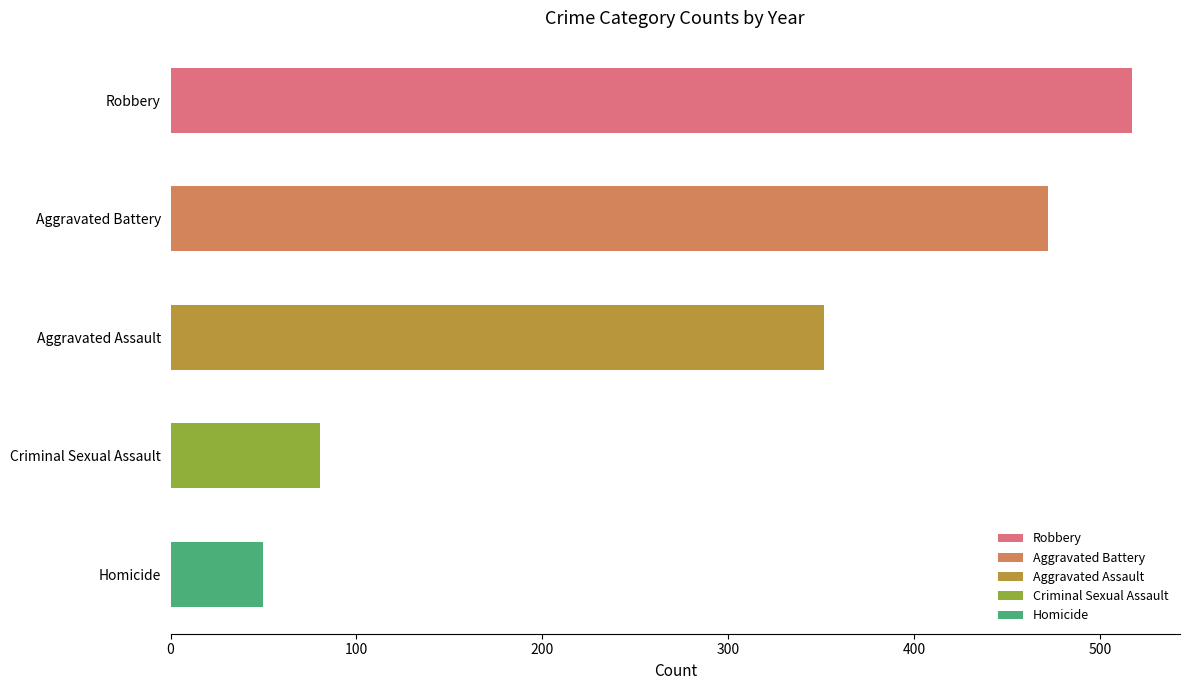

What are all the series names shown in the legend?

Aggravated Assault, Aggravated Battery, Criminal Sexual Assault, Homicide, Robbery